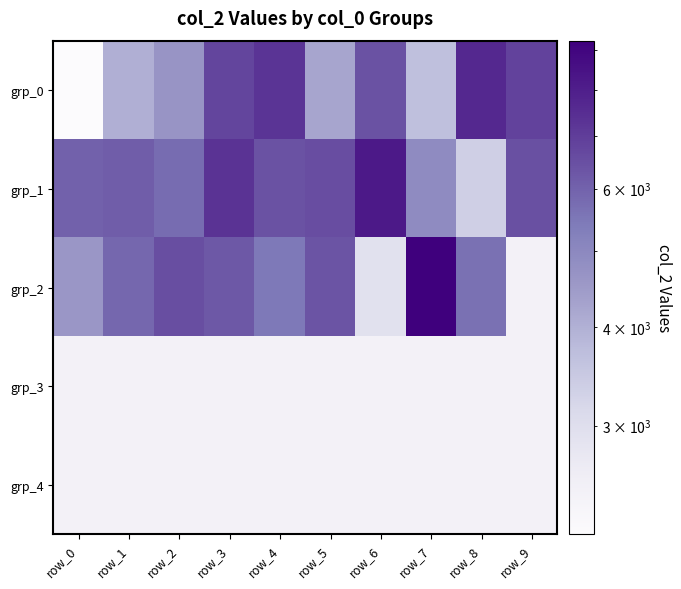

How many series are shown in this chart?

5